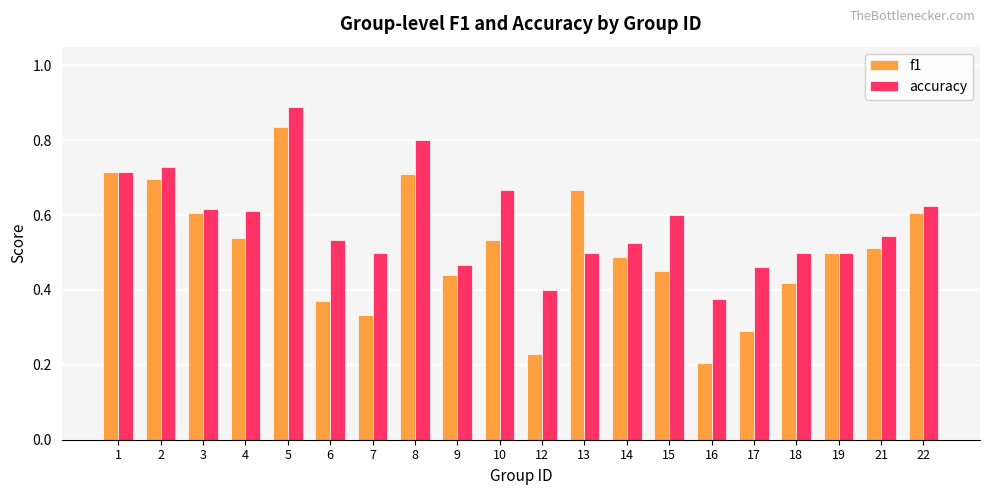

Which series has the largest range (max minus min)?

f1